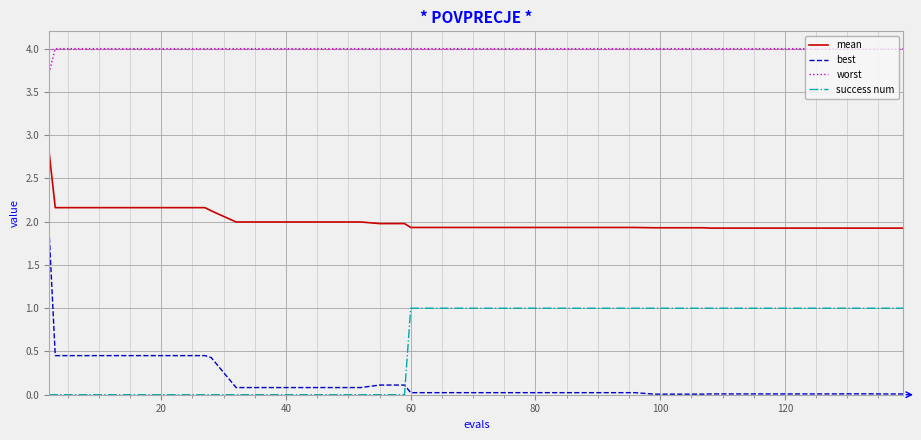

Rank the series by their maximum value, from lowest to highest.

success num, best, mean, worst